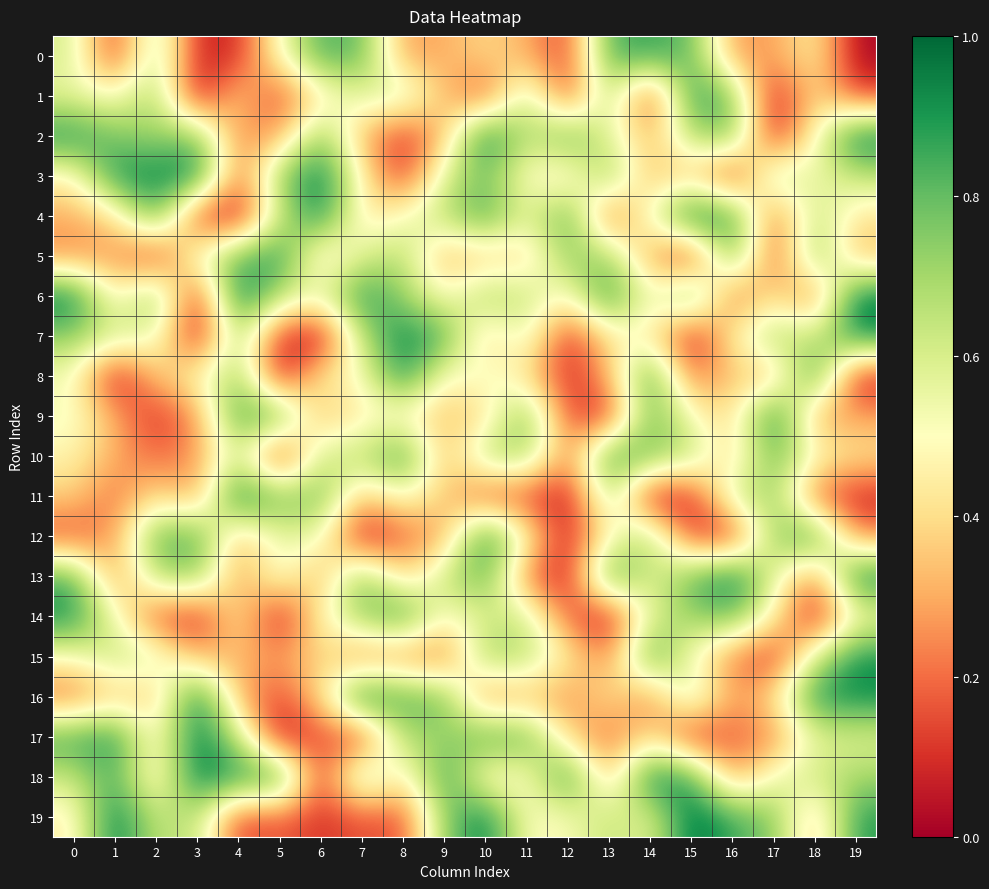

Reading left to right, list all the values displayed in this chart.

0: 0=0.6	1=0.1	2=0.7	3=0.1	4=0.1	5=0.5	6=0.8	7=0.8	8=0.3	9=0.3	10=0.4	11=0.3	12=0.1	13=0.8	14=0.9	15=0.8	16=0.3	17=0.3	18=0.5	19=0.0
1: 0=0.6	1=0.5	2=0.7	3=0.0	4=0.4	5=0.1	6=0.4	7=0.6	8=0.6	9=0.3	10=0.1	11=0.7	12=0.1	13=0.7	14=0.1	15=0.9	16=0.8	17=0.0	18=0.4	19=0.1
2: 0=0.9	1=0.8	2=0.7	3=0.8	4=0.2	5=0.3	6=0.8	7=0.3	8=0.1	9=0.3	10=1.0	11=0.6	12=0.8	13=0.6	14=0.3	15=0.7	16=0.8	17=0.0	18=0.5	19=1.0
3: 0=0.4	1=0.9	2=0.9	3=1.0	4=0.2	5=0.7	6=1.0	7=0.5	8=0.1	9=0.6	10=0.8	11=0.5	12=0.4	13=0.8	14=0.3	15=0.4	16=0.0	17=0.7	18=0.5	19=0.6
4: 0=0.3	1=0.4	2=0.9	3=0.1	4=0.0	5=0.6	6=1.0	7=0.4	8=0.5	9=0.7	10=0.9	11=0.5	12=0.9	13=0.1	14=0.5	15=1.0	16=0.9	17=0.2	18=0.7	19=0.4
5: 0=0.2	1=0.3	2=0.1	3=0.6	4=0.8	5=0.9	6=0.4	7=0.6	8=0.7	9=0.3	10=0.4	11=0.4	12=0.7	13=0.7	14=0.3	15=0.0	16=0.8	17=0.1	18=0.8	19=0.3
6: 0=1.0	1=0.4	2=0.8	3=0.0	4=1.0	5=0.7	6=0.6	7=0.9	8=0.7	9=0.5	10=0.7	11=0.6	12=0.5	13=0.9	14=0.5	15=0.9	16=0.2	17=0.4	18=0.2	19=1.0
7: 0=0.7	1=0.6	2=0.6	3=0.0	4=0.7	5=0.1	6=0.0	7=0.7	8=0.9	9=0.8	10=0.3	11=0.6	12=0.1	13=0.4	14=0.5	15=0.0	16=0.5	17=0.7	18=0.6	19=0.9
8: 0=0.5	1=0.0	2=0.4	3=0.5	4=0.7	5=0.0	6=0.5	7=0.5	8=0.9	9=0.5	10=0.5	11=0.4	12=0.1	13=0.3	14=0.9	15=0.2	16=0.4	17=0.3	18=0.9	19=0.0
9: 0=0.5	1=0.3	2=0.1	3=0.3	4=0.9	5=0.8	6=0.3	7=0.5	8=0.4	9=0.3	10=0.4	11=0.8	12=0.1	13=0.1	14=0.8	15=0.5	16=0.4	17=1.0	18=0.3	19=0.3
10: 0=0.5	1=0.3	2=0.2	3=0.3	4=0.6	5=0.0	6=0.6	7=0.6	8=0.9	9=0.3	10=0.7	11=0.7	12=0.2	13=0.9	14=0.8	15=0.7	16=0.4	17=0.8	18=0.5	19=0.4
11: 0=0.4	1=0.2	2=0.4	3=0.3	4=1.0	5=0.8	6=0.8	7=0.3	8=0.5	9=0.4	10=0.1	11=0.1	12=0.0	13=0.7	14=0.0	15=0.1	16=0.6	17=0.7	18=0.2	19=0.1
12: 0=0.1	1=0.3	2=0.8	3=0.8	4=0.3	5=0.6	6=0.5	7=0.0	8=0.2	9=0.3	10=1.0	11=0.5	12=0.0	13=0.5	14=0.7	15=0.1	16=0.1	17=0.7	18=0.9	19=0.2
13: 0=0.8	1=0.2	2=0.7	3=0.8	4=0.3	5=0.6	6=0.3	7=0.8	8=0.4	9=0.6	10=0.8	11=0.2	12=0.0	13=0.9	14=0.6	15=0.8	16=1.0	17=0.6	18=0.2	19=1.0
14: 0=0.9	1=0.5	2=0.1	3=0.1	4=0.5	5=0.0	6=0.5	7=0.7	8=0.9	9=0.5	10=0.6	11=0.6	12=0.2	13=0.0	14=0.6	15=0.7	16=0.8	17=0.5	18=0.0	19=0.5
15: 0=0.5	1=0.7	2=0.6	3=0.3	4=0.3	5=0.3	6=0.4	7=0.2	8=0.2	9=0.2	10=0.7	11=0.7	12=0.5	13=0.2	14=0.9	15=0.5	16=0.2	17=0.1	18=0.6	19=0.9
16: 0=0.2	1=0.4	2=0.3	3=1.0	4=0.3	5=0.1	6=0.4	7=1.0	8=0.8	9=0.8	10=0.2	11=0.3	12=0.2	13=0.4	14=0.2	15=0.7	16=0.3	17=0.4	18=0.9	19=0.9
17: 0=0.9	1=0.9	2=0.4	3=1.0	4=0.6	5=0.0	6=0.2	7=0.1	8=0.7	9=0.7	10=0.8	11=0.8	12=0.4	13=0.2	14=0.4	15=0.1	16=0.2	17=0.2	18=0.6	19=0.6
18: 0=0.6	1=0.9	2=0.4	3=1.0	4=0.9	5=0.9	6=0.1	7=0.7	8=0.4	9=0.9	10=0.4	11=0.5	12=0.9	13=0.3	14=1.0	15=0.9	16=0.2	17=0.5	18=0.6	19=0.7
19: 0=0.4	1=1.0	2=0.6	3=0.7	4=0.1	5=0.2	6=0.1	7=0.2	8=0.1	9=0.7	10=1.0	11=0.5	12=0.5	13=0.7	14=0.6	15=1.0	16=0.9	17=0.8	18=0.3	19=0.9